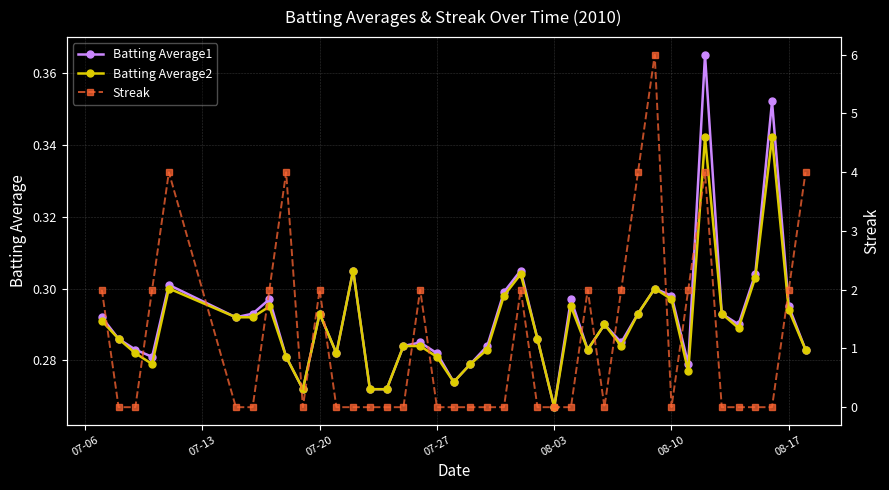

True or false: Batting Average1 and Batting Average2 cross at least once.

False